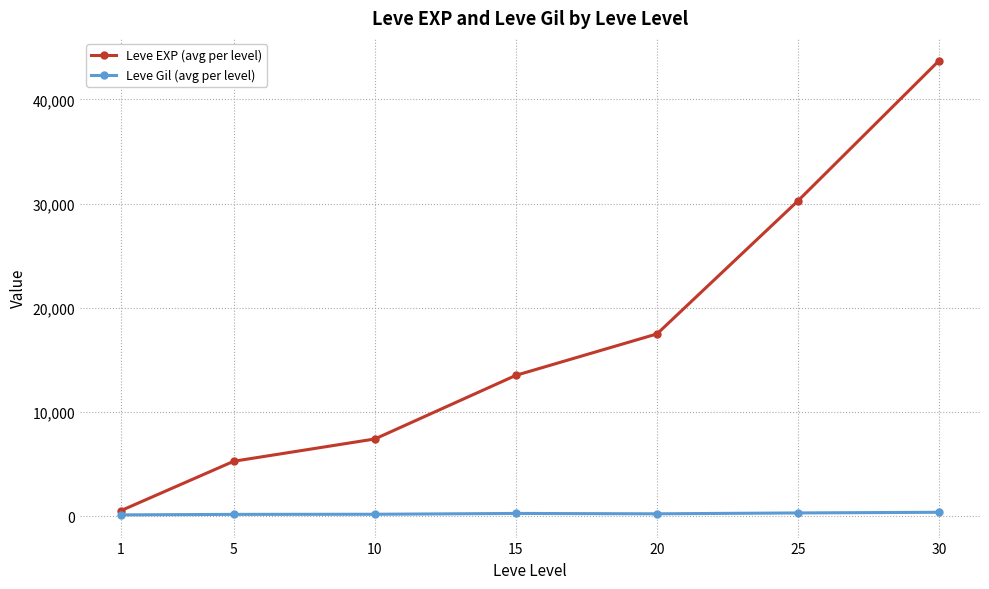

What is the maximum value for Leve Gil (avg per level)?

361.0